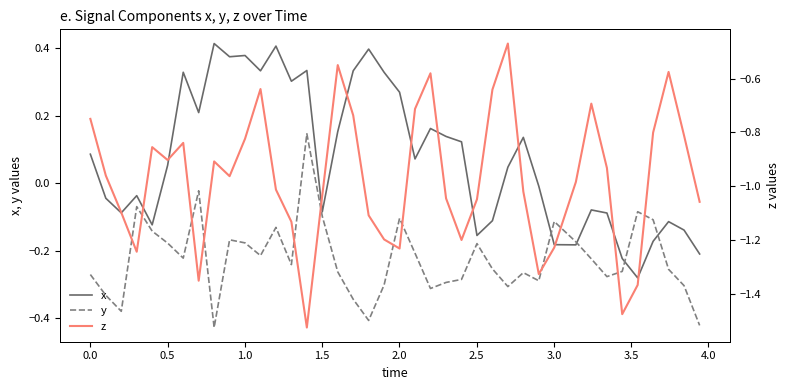

Reading left to right, extract all data points from this chart.

x: 0.1	-0.0	-0.1	-0.0	-0.1	0.1	0.3	0.2	0.4	0.4	0.4	0.3	0.4	0.3	0.3	-0.1	0.2	0.3	0.4	0.3	0.3	0.1	0.2	0.1	0.1	-0.2	-0.1	0.0	0.1	-0.0	-0.2	-0.2	-0.1	-0.1	-0.2	-0.3	-0.2	-0.1	-0.1	-0.2
y: -0.3	-0.3	-0.4	-0.1	-0.1	-0.2	-0.2	-0.0	-0.4	-0.2	-0.2	-0.2	-0.1	-0.2	0.1	-0.1	-0.3	-0.3	-0.4	-0.3	-0.1	-0.2	-0.3	-0.3	-0.3	-0.2	-0.3	-0.3	-0.3	-0.3	-0.1	-0.2	-0.2	-0.3	-0.3	-0.1	-0.1	-0.3	-0.3	-0.4
z: -0.7	-1.0	-1.1	-1.2	-0.9	-0.9	-0.8	-1.4	-0.9	-1.0	-0.8	-0.6	-1.0	-1.1	-1.5	-1.0	-0.6	-0.7	-1.1	-1.2	-1.2	-0.7	-0.6	-1.0	-1.2	-1.0	-0.6	-0.5	-1.0	-1.3	-1.2	-1.0	-0.7	-0.9	-1.5	-1.4	-0.8	-0.6	-0.8	-1.1